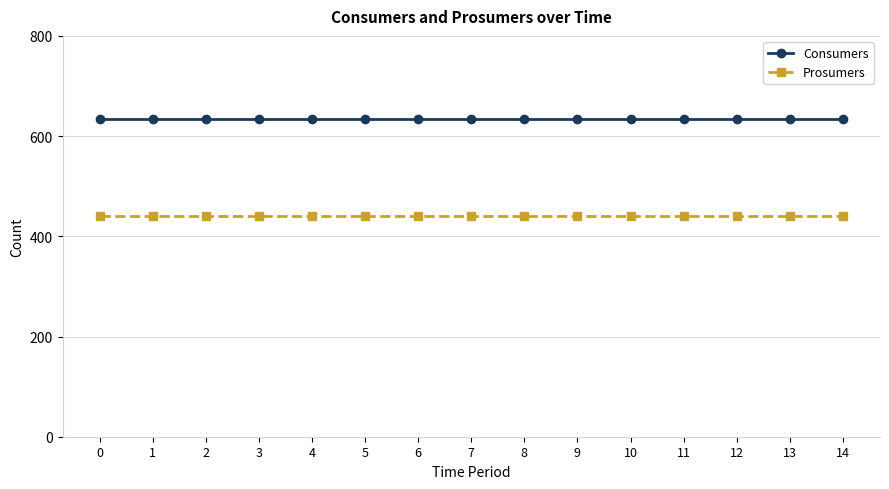

At 14, list the series in order from smallest to largest.

Prosumers, Consumers